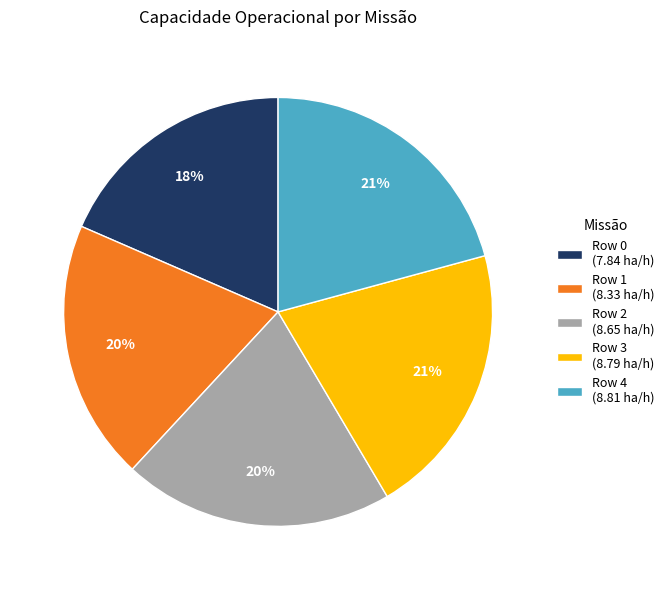

Does Row 1 represent more than half of the total?

No